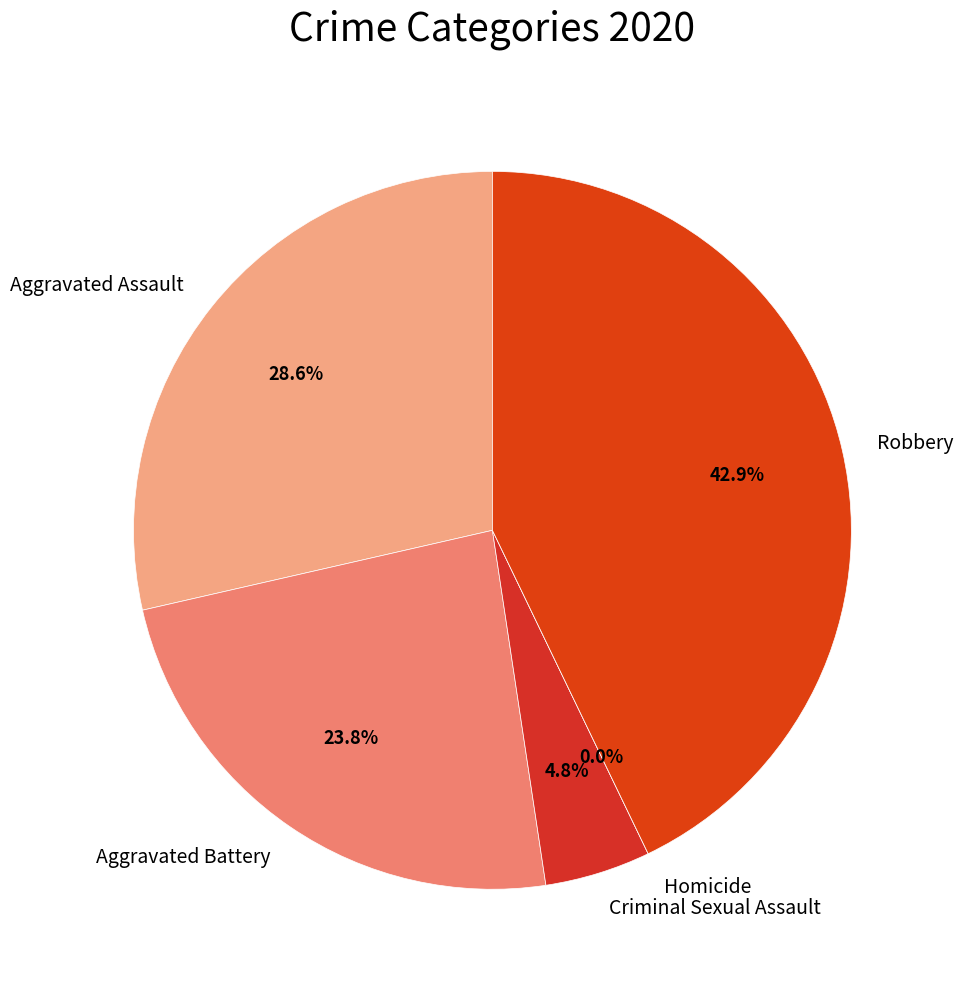

Rank the categories by value from lowest to highest.

Homicide, Criminal Sexual Assault, Aggravated Battery, Aggravated Assault, Robbery